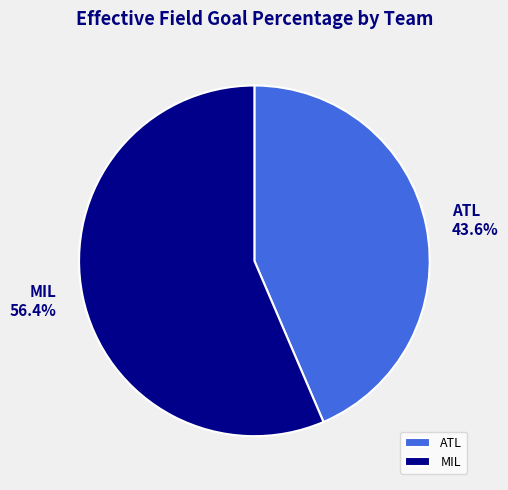

True or false: ATL accounts for 54% of the total.

False